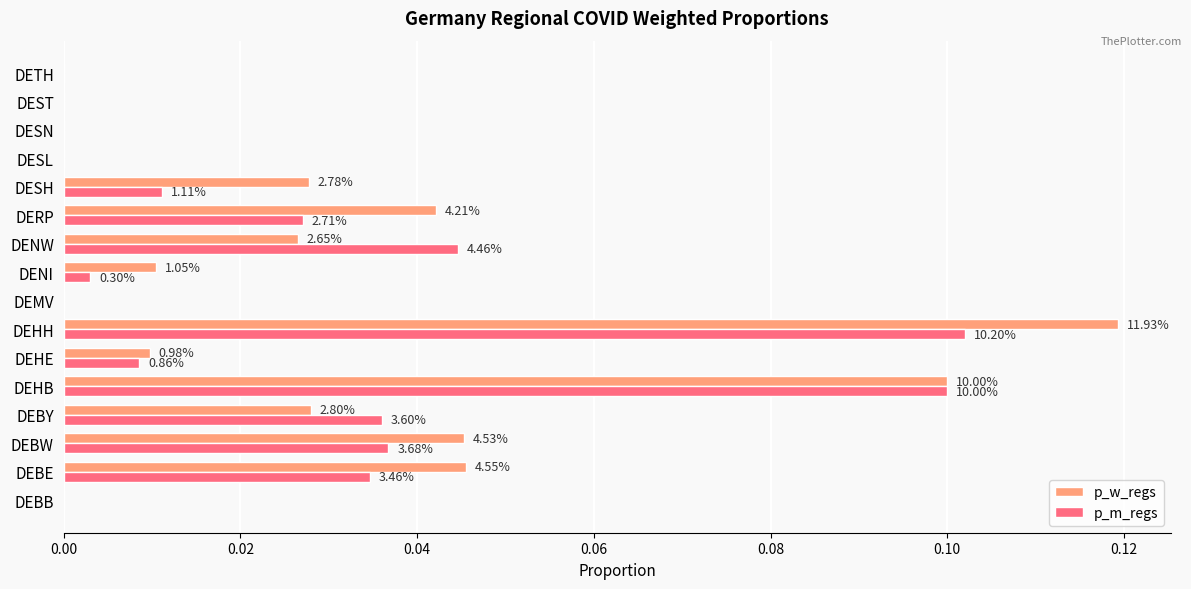

Reading left to right, list all the values displayed in this chart.

p_w_regs: 0.0	0.0	0.0	0.0	0.1	0.0	0.1	0.0	0.0	0.0	0.0	0.0	0.0	0.0	0.0	0.0
p_m_regs: 0.0	0.0	0.0	0.0	0.1	0.0	0.1	0.0	0.0	0.0	0.0	0.0	0.0	0.0	0.0	0.0